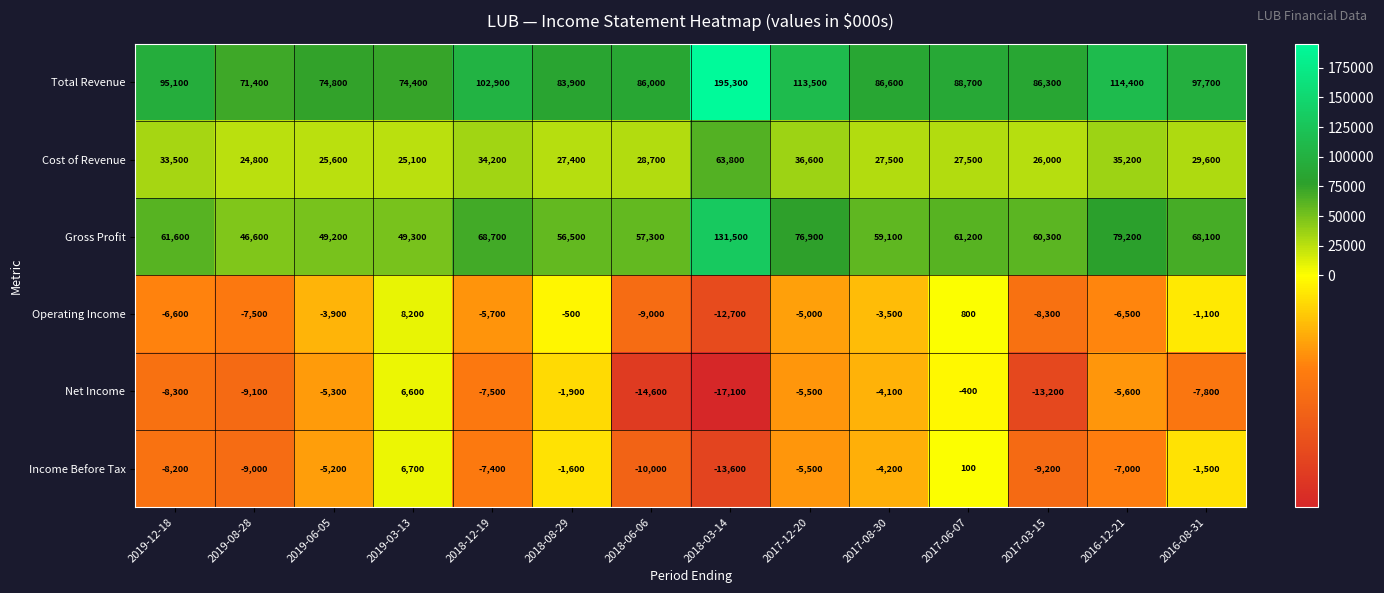

At which category is the sum across all series the highest?

2018-03-14